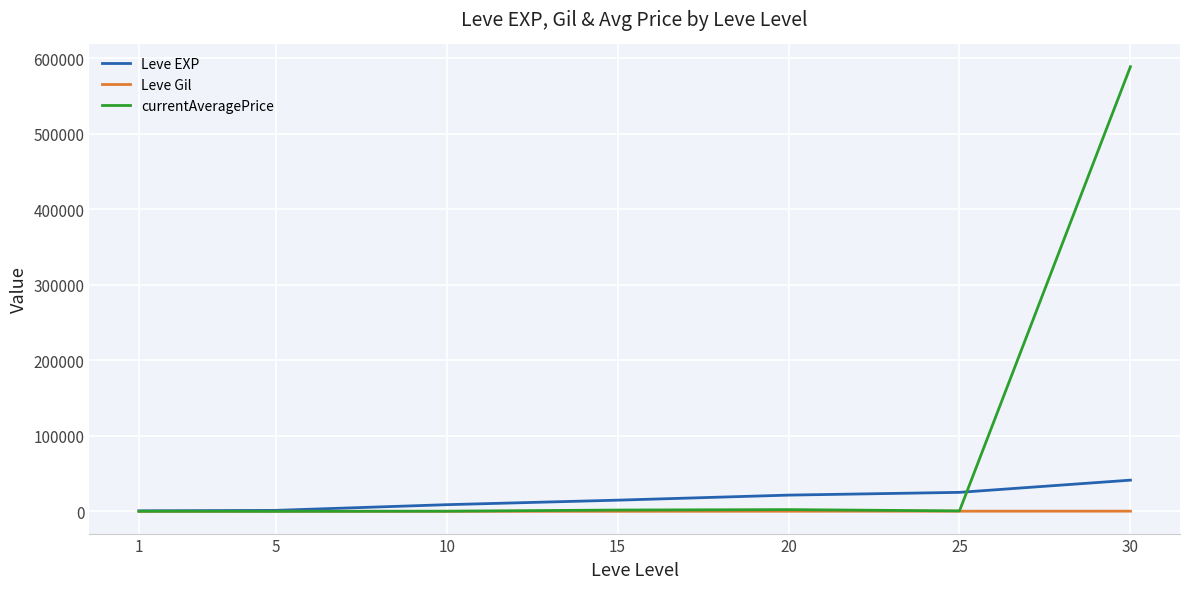

What is the greatest value displayed?

588629.8